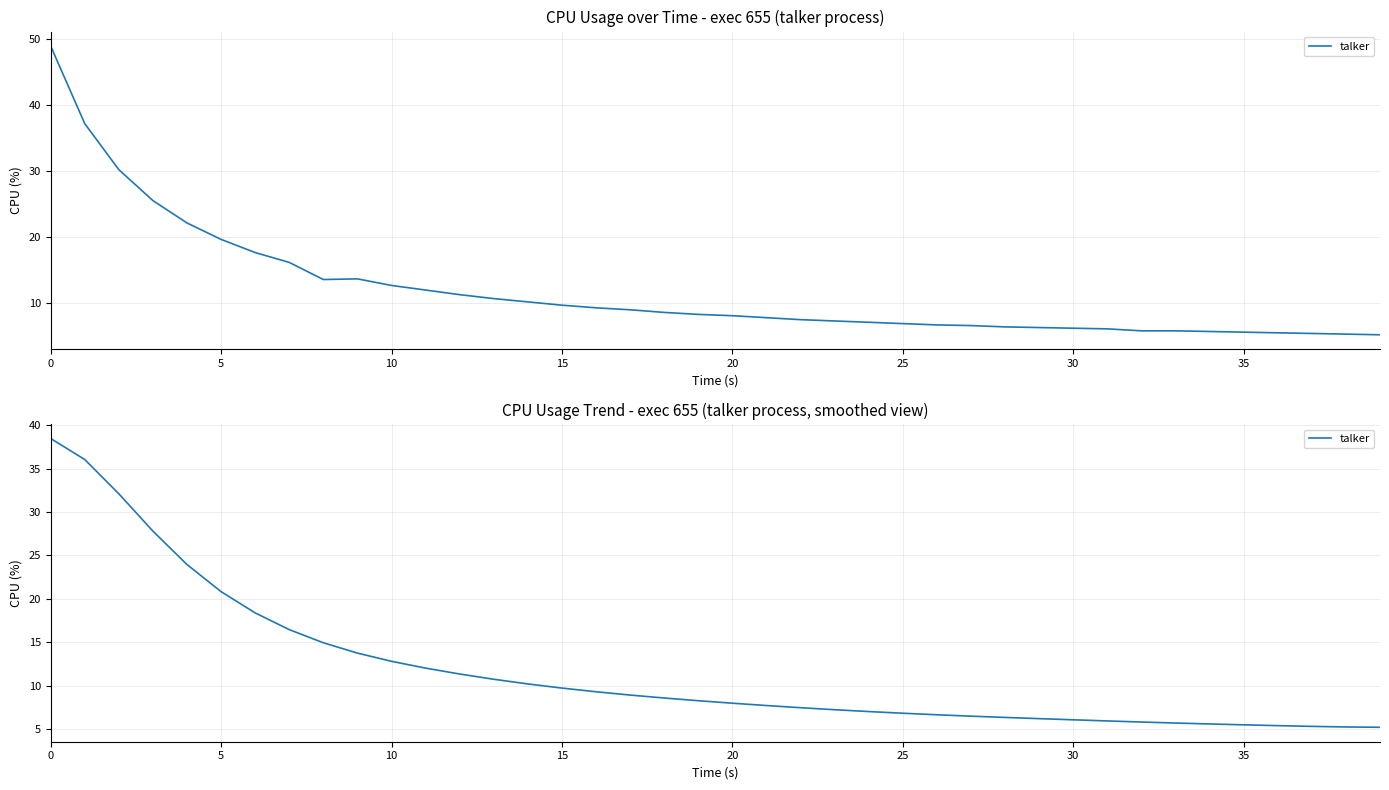

What is the minimum value shown in the chart?

5.2